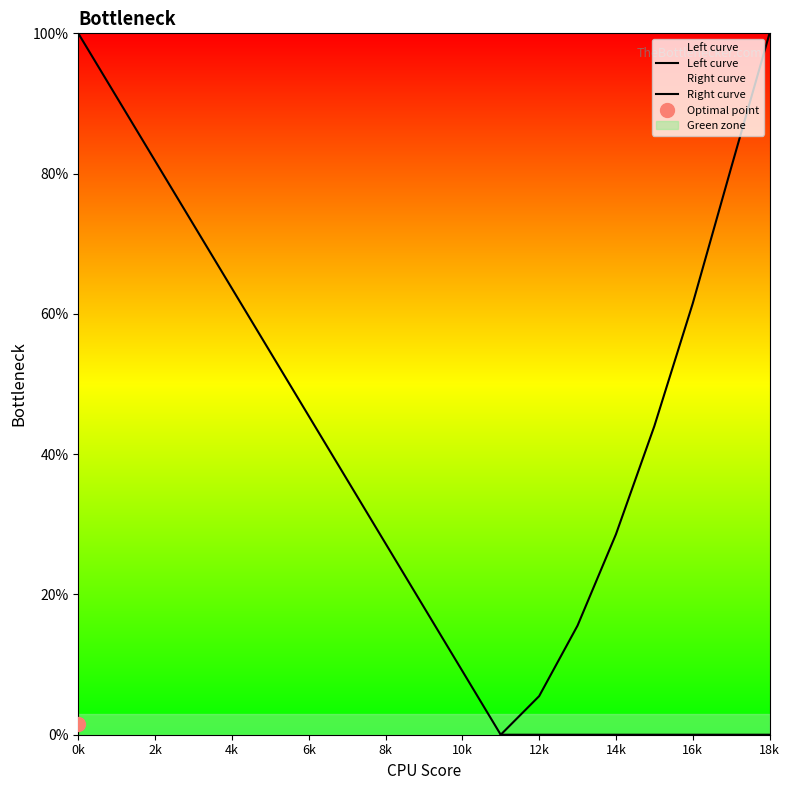

What position from the right is 14k?

5